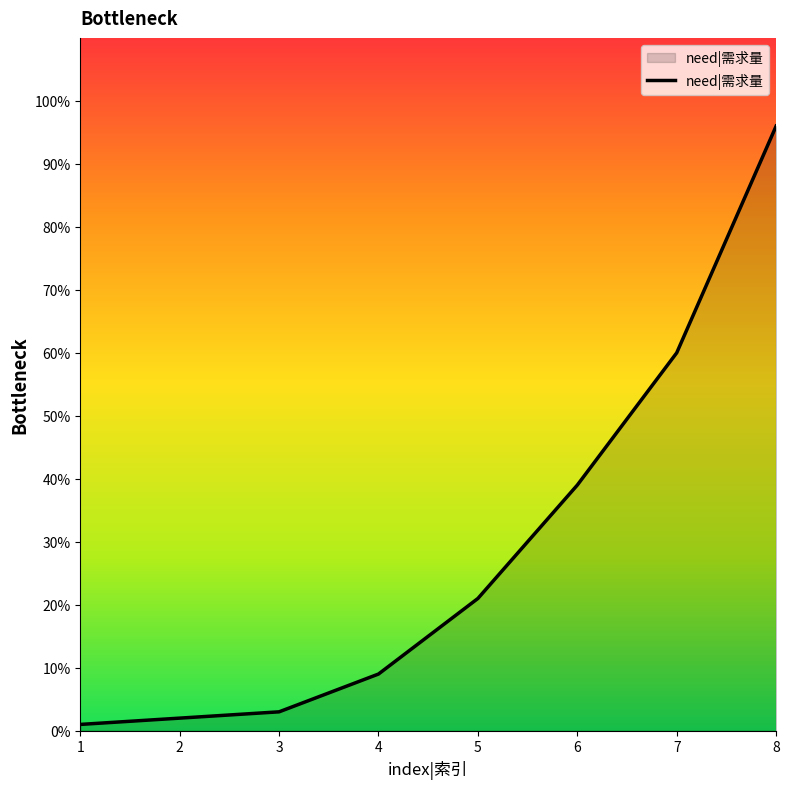

Reading right to left, extract all data points from this chart.

96	60	39	21	9	3	2	1